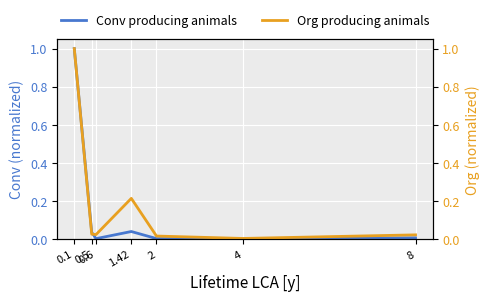

Rank the series at 0.1 from lowest to highest value.

Conv producing animals, Org producing animals